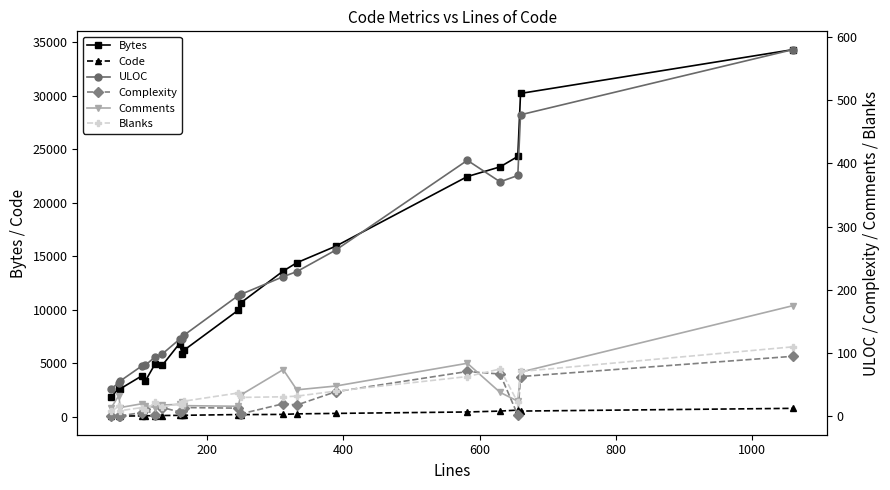

True or false: Bytes and Code intersect in this chart.

False